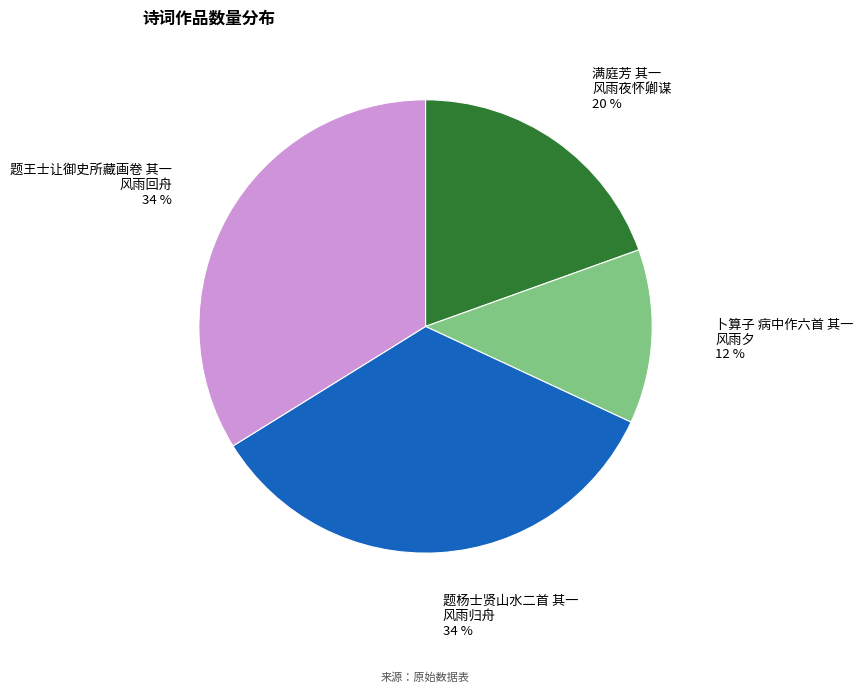

Is there a majority slice in this chart?

No